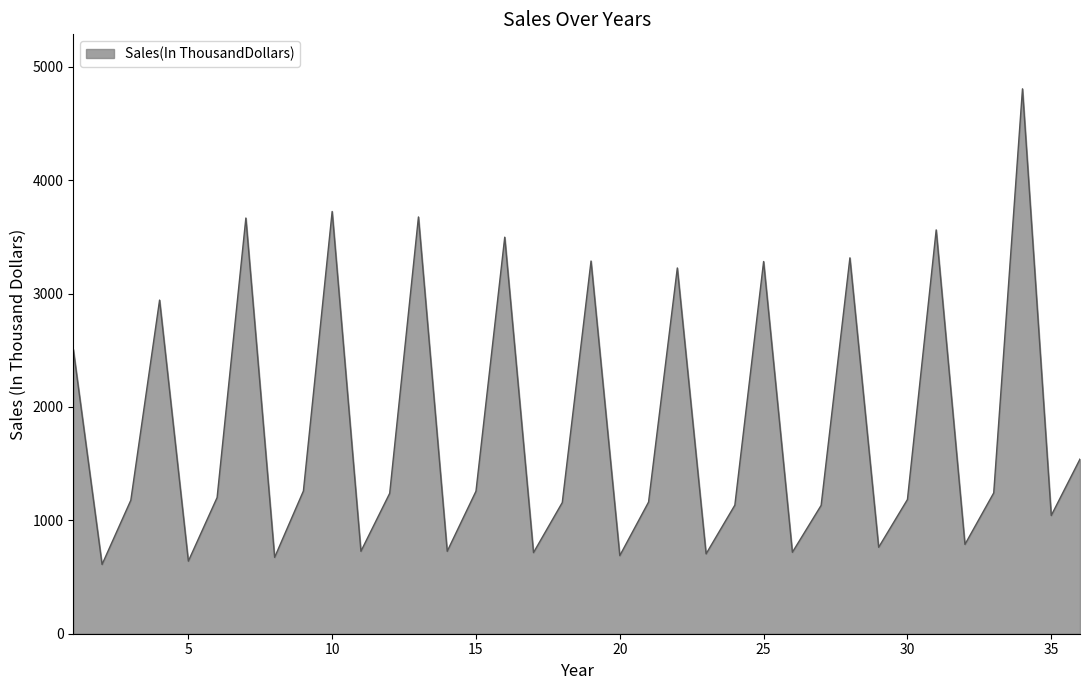

What is the sum of all values?

64973.1